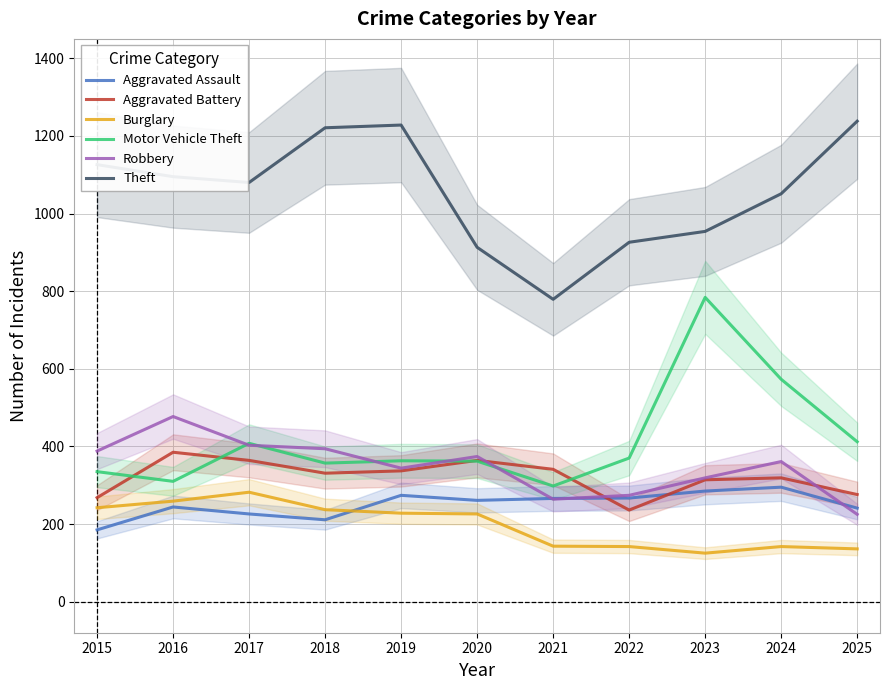

Where is Motor Vehicle Theft nearest to the value 541?

2024